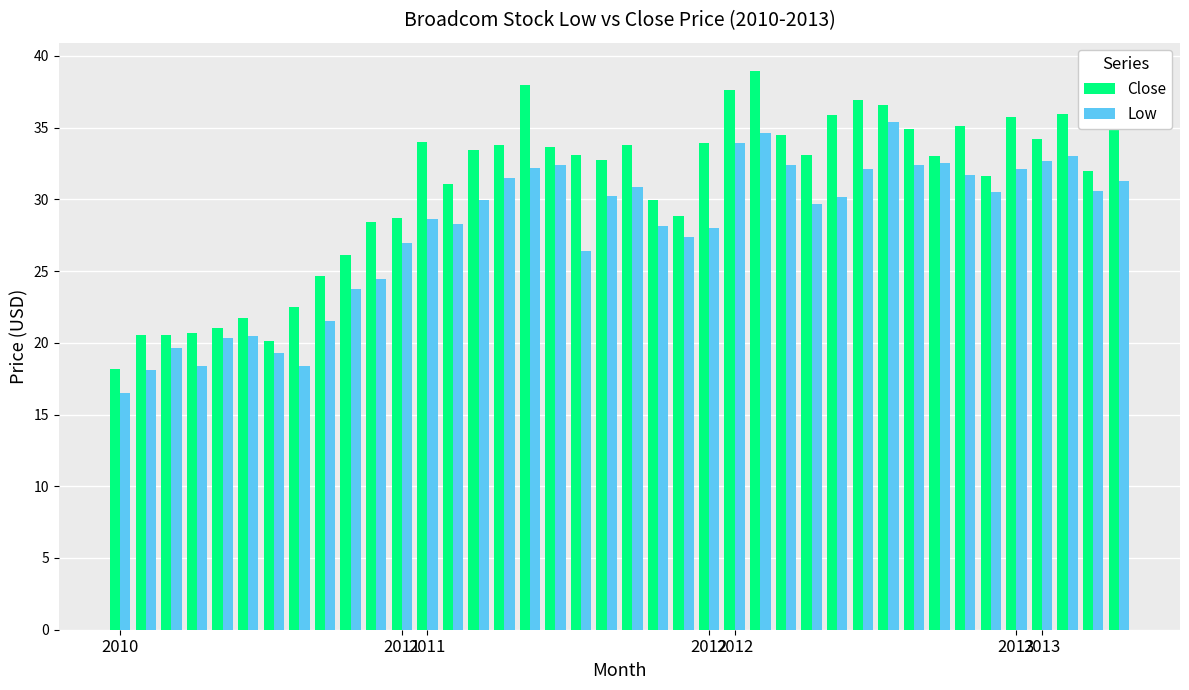

Rank the series by their maximum value, from lowest to highest.

Low, Close